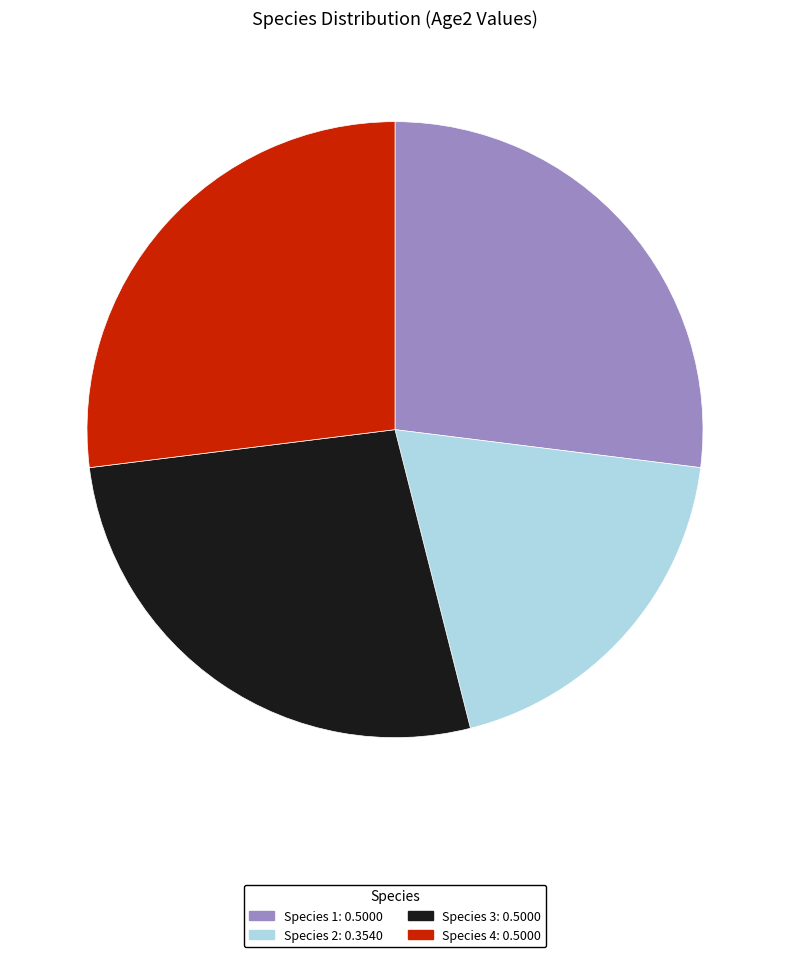

What is the smallest slice in the pie chart?

Species 2: 0.3540